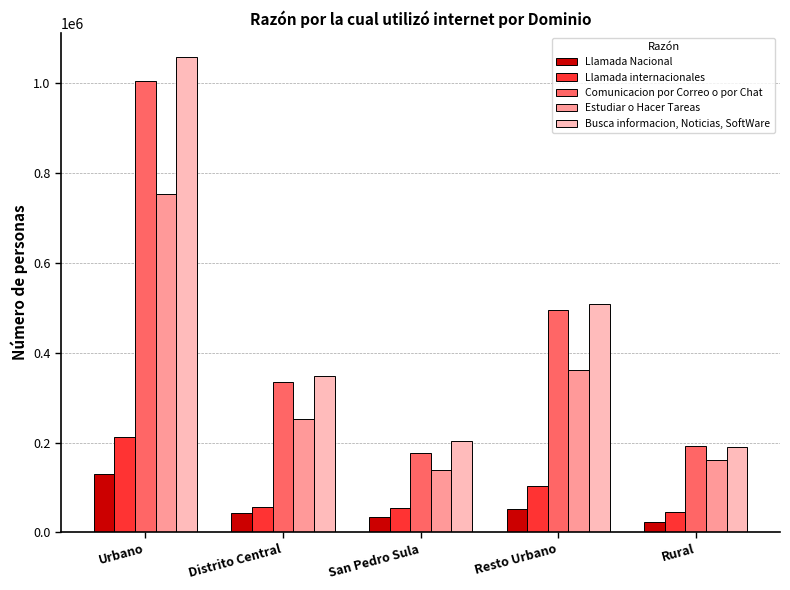

At Rural, list the series in order from largest to smallest.

Comunicacion por Correo o por Chat, Busca informacion, Noticias, SoftWare, Estudiar o Hacer Tareas, Llamada internacionales, Llamada Nacional